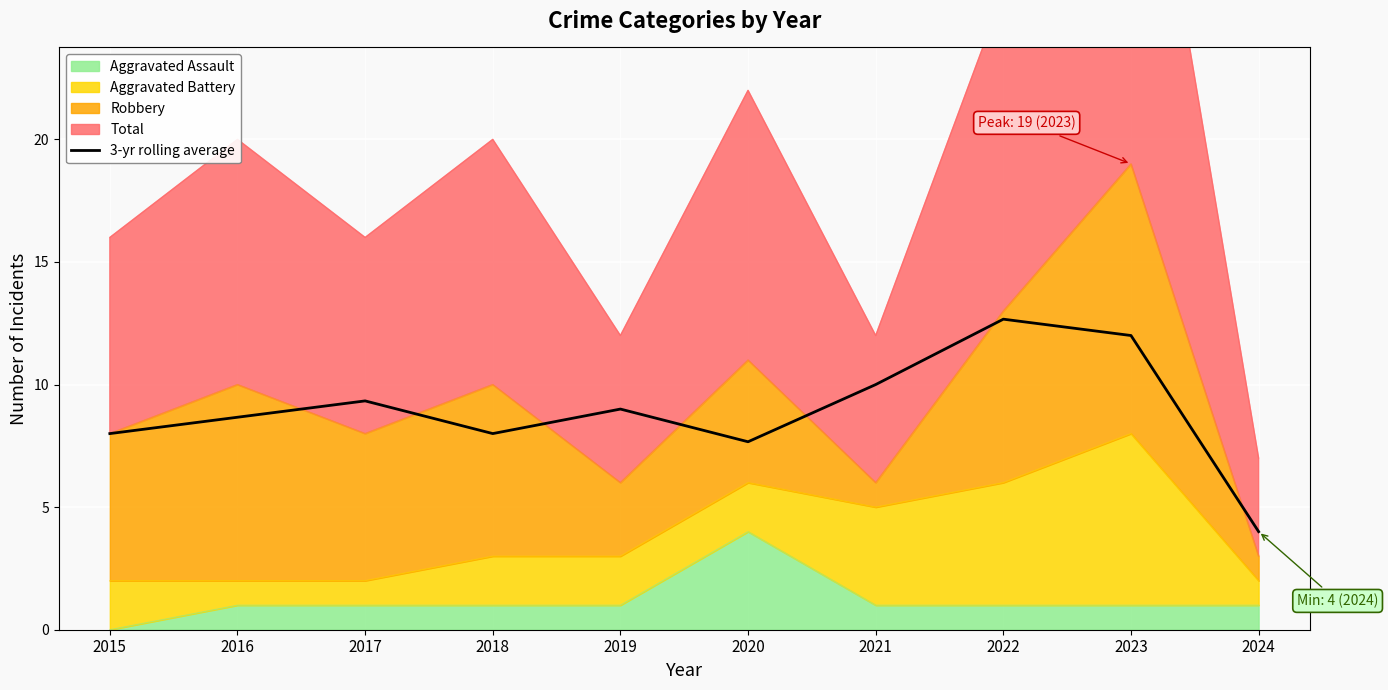

Which label corresponds to the largest value in the chart?

2022